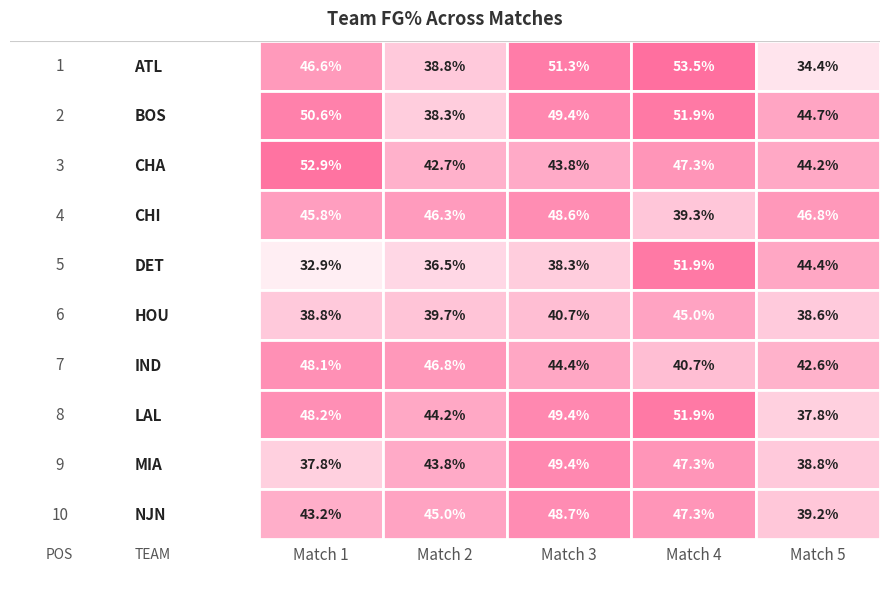

List the series in order of their peak value, highest first.

ATL, CHA, BOS, DET, LAL, MIA, NJN, CHI, IND, HOU